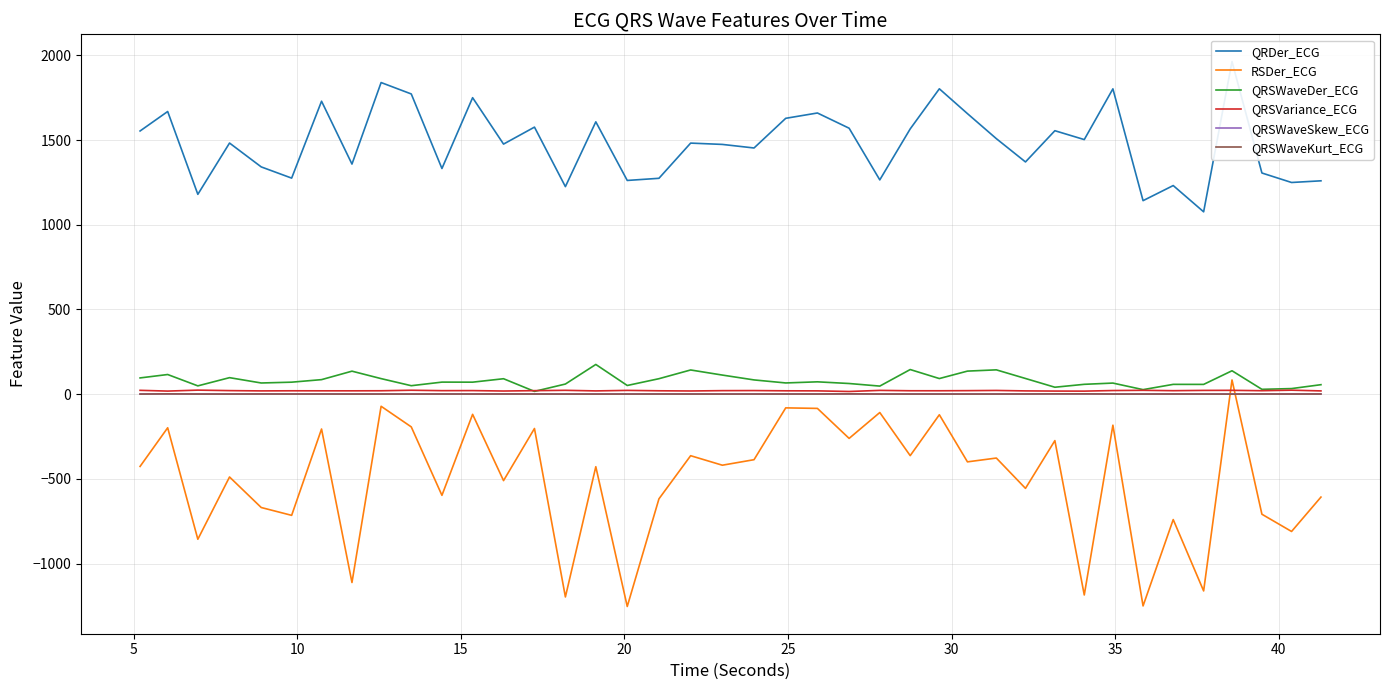

Reading left to right, list all the values displayed in this chart.

QRDer_ECG: 1553.6	1668.5	1179.7	1482.4	1341.6	1275.4	1729.2	1358.2	1839.4	1772.1	1332.1	1750.1	1476.2	1576.4	1225.1	1607.6	1261.6	1274.3	1482.0	1474.3	1453.3	1628.3	1659.8	1569.9	1264.9	1565.8	1802.5	1656.0	1508.3	1370.9	1555.2	1502.8	1802.2	1142.3	1231.5	1076.4	1963.2	1305.6	1249.6	1259.4
RSDer_ECG: -426.3	-198.2	-856.2	-488.6	-668.9	-715.1	-205.5	-1111.5	-71.3	-193.0	-597.0	-118.9	-510.1	-202.5	-1196.8	-428.0	-1253.0	-617.7	-363.1	-419.1	-386.6	-80.7	-83.9	-260.9	-108.2	-362.7	-121.3	-399.4	-376.9	-555.8	-274.0	-1185.1	-182.9	-1249.7	-740.0	-1161.2	84.1	-708.5	-810.3	-607.3
QRSWaveDer_ECG: 96.0	116.1	49.1	97.6	66.2	70.9	86.0	135.9	91.9	50.1	71.3	71.0	91.3	16.6	59.9	175.5	51.4	91.5	143.0	112.9	84.3	66.4	73.0	63.1	47.8	145.5	92.3	136.3	143.7	92.7	41.1	58.3	65.6	26.9	58.0	57.8	138.3	28.7	33.1	56.1
QRSVariance_ECG: 22.8	18.4	24.0	21.2	19.5	20.1	19.9	19.9	20.3	23.3	20.9	21.3	18.7	20.9	22.9	19.4	22.4	20.1	19.0	21.0	21.4	20.0	19.6	15.9	22.5	20.3	20.3	20.9	22.1	19.5	18.4	18.1	21.6	22.9	20.7	22.4	22.8	20.6	23.7	19.4
QRSWaveSkew_ECG: 1.4	1.7	1.5	1.4	1.6	1.5	1.5	1.5	1.5	1.5	1.5	1.5	1.5	1.5	1.5	1.3	1.5	1.5	1.4	1.4	1.4	1.5	1.5	1.8	1.5	1.4	1.4	1.4	1.4	1.5	1.8	1.8	1.5	1.5	1.5	1.6	1.4	1.6	1.6	1.5
QRSWaveKurt_ECG: 0.6	1.8	0.8	0.7	1.1	0.8	0.9	0.6	0.7	0.8	1.0	0.8	1.1	0.9	0.7	0.5	0.7	0.9	0.8	0.6	0.8	0.8	0.8	1.9	0.8	0.7	0.7	0.6	0.8	0.9	1.8	1.9	0.8	0.8	0.9	0.8	0.5	1.1	0.8	1.0